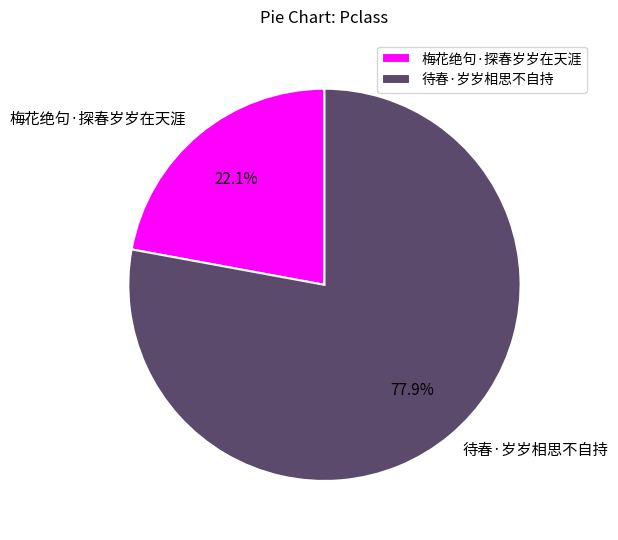

How many segments does this pie chart have?

2